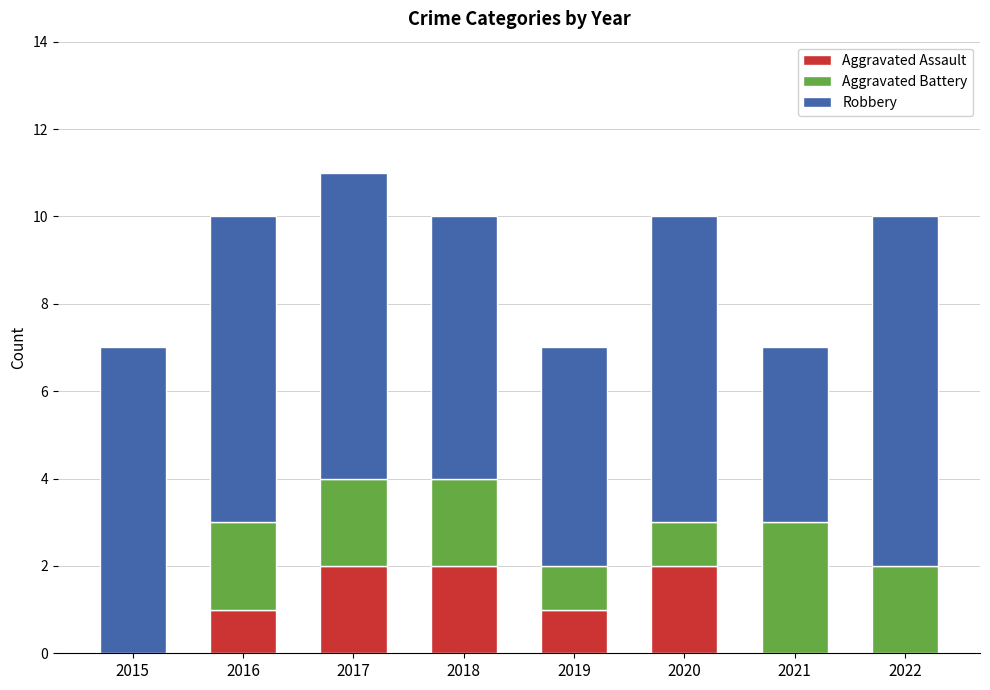

Does the chart contain stacked bars?

Yes